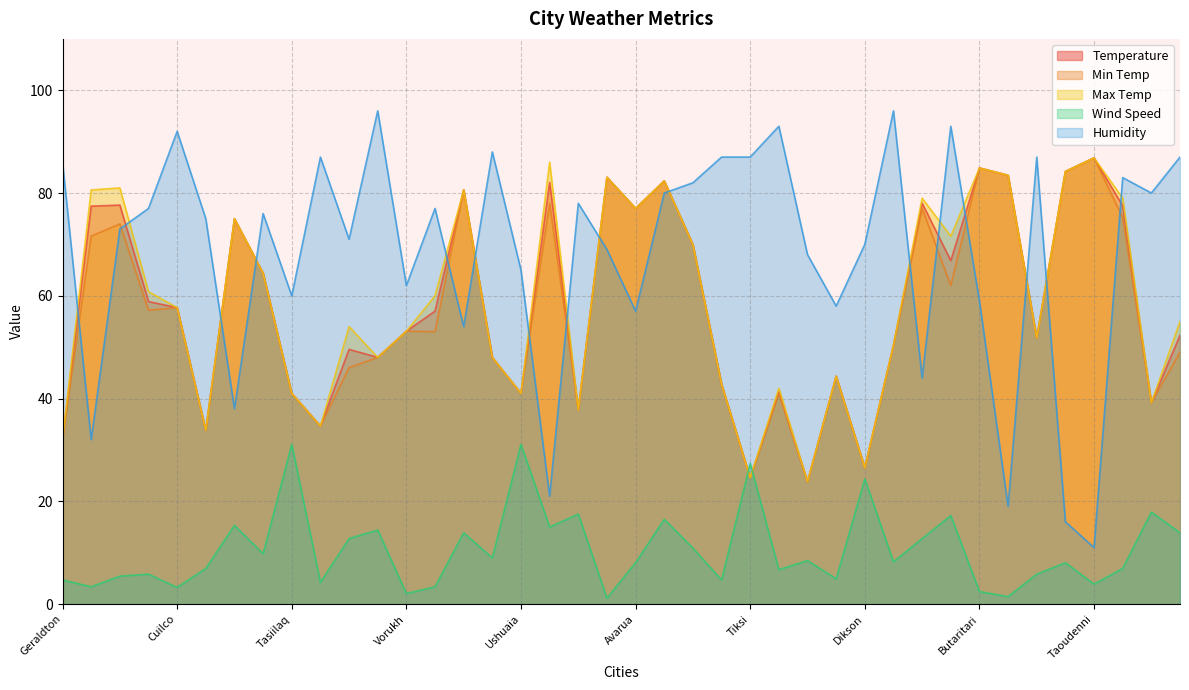

Where do Max Temp and Wind Speed first cross each other?

San Antonio and Tiksi